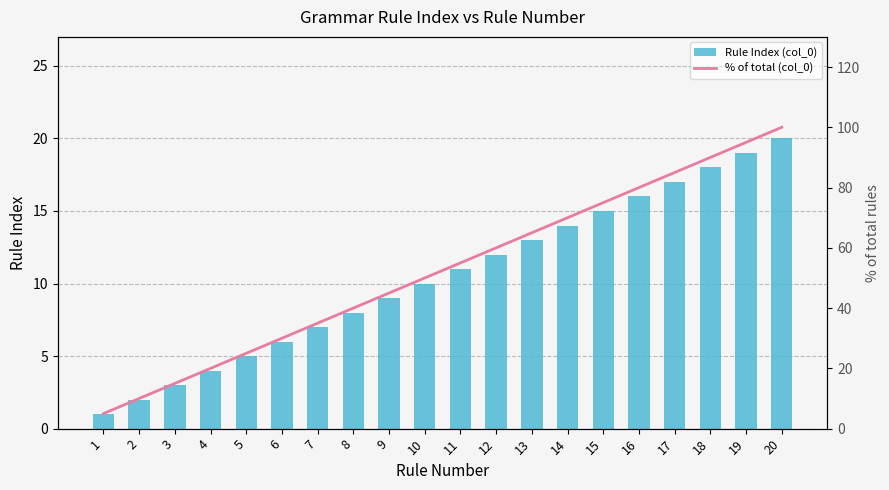

What is the average value?

10